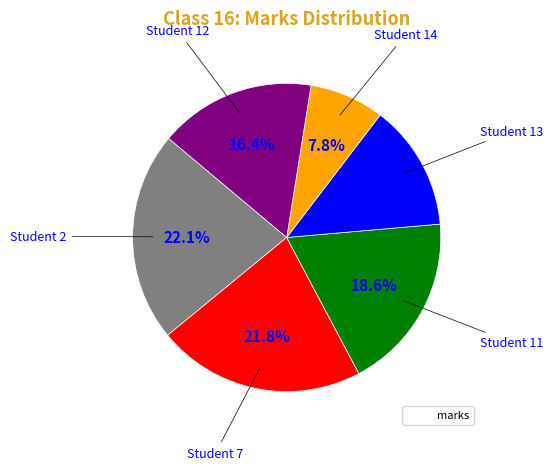

How many segments does this pie chart have?

6